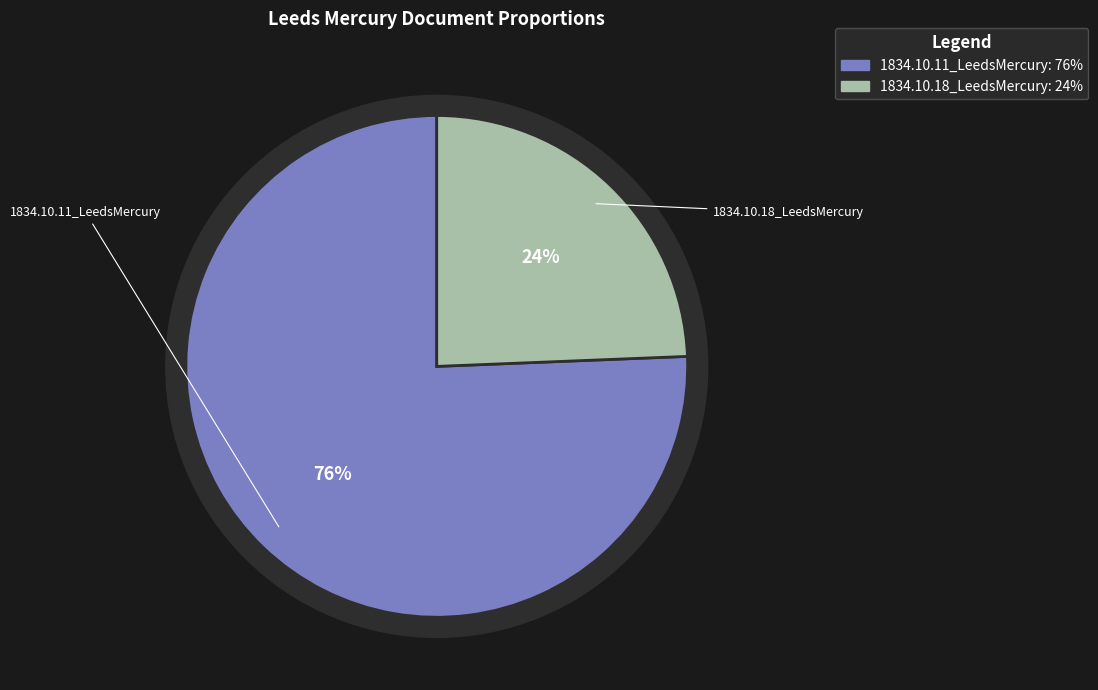

What percentage do 1834.10.18_LeedsMercury and 1834.10.11_LeedsMercury together represent?

100.0%